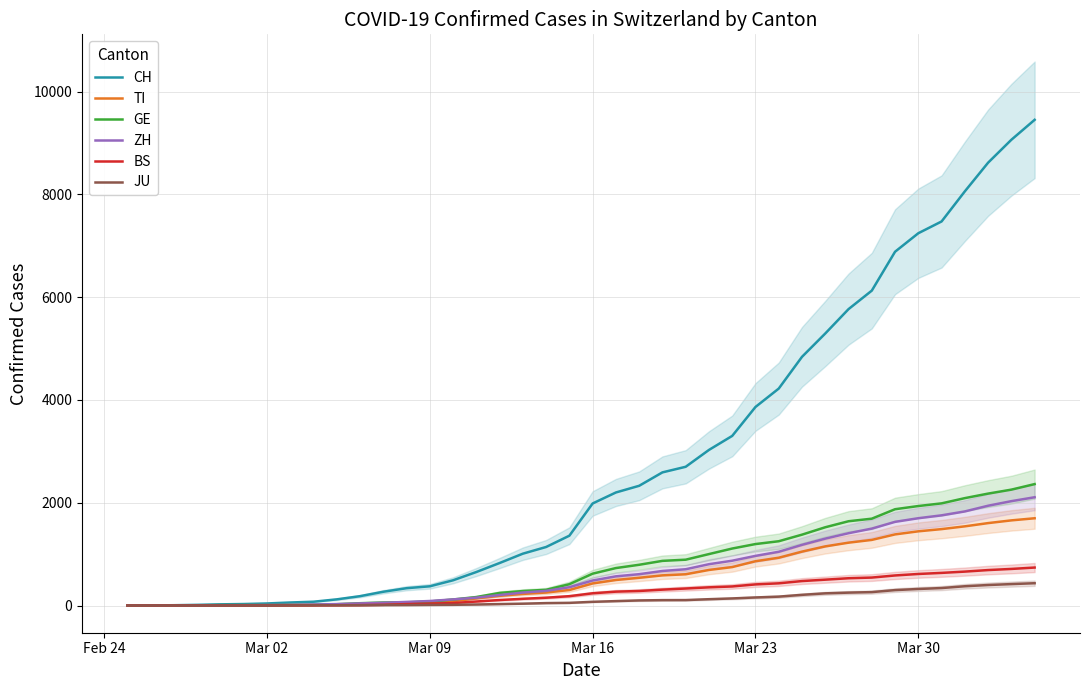

How many positive values does the TI series have?

39